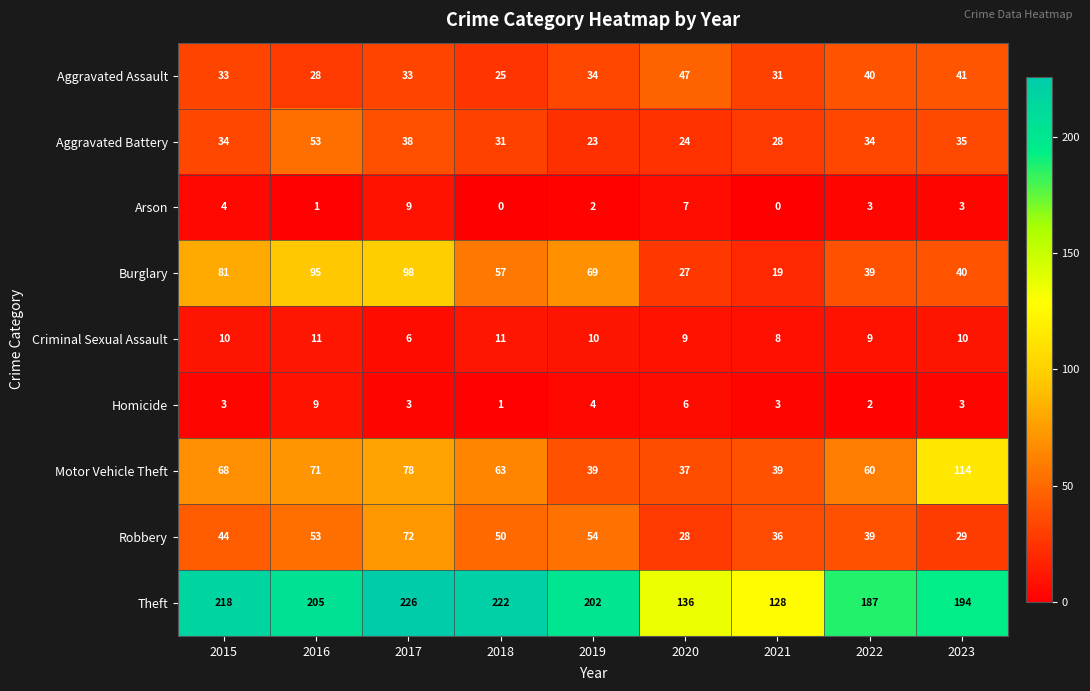

What is the difference between the second highest and minimum values in the Criminal Sexual Assault series?

5